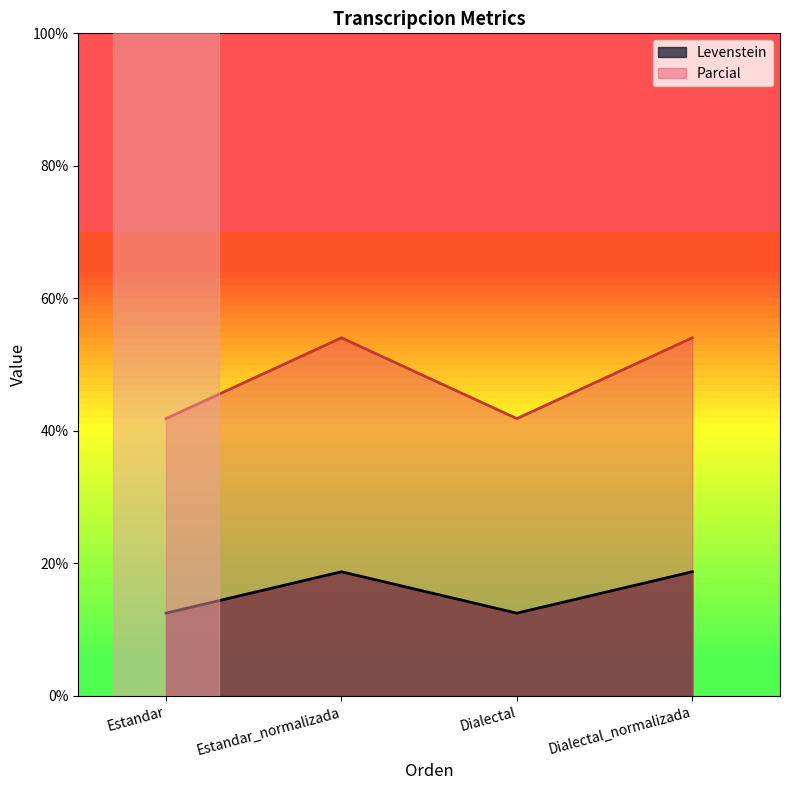

What is the difference between the maximum and minimum values in the Levenstein series?

6.2